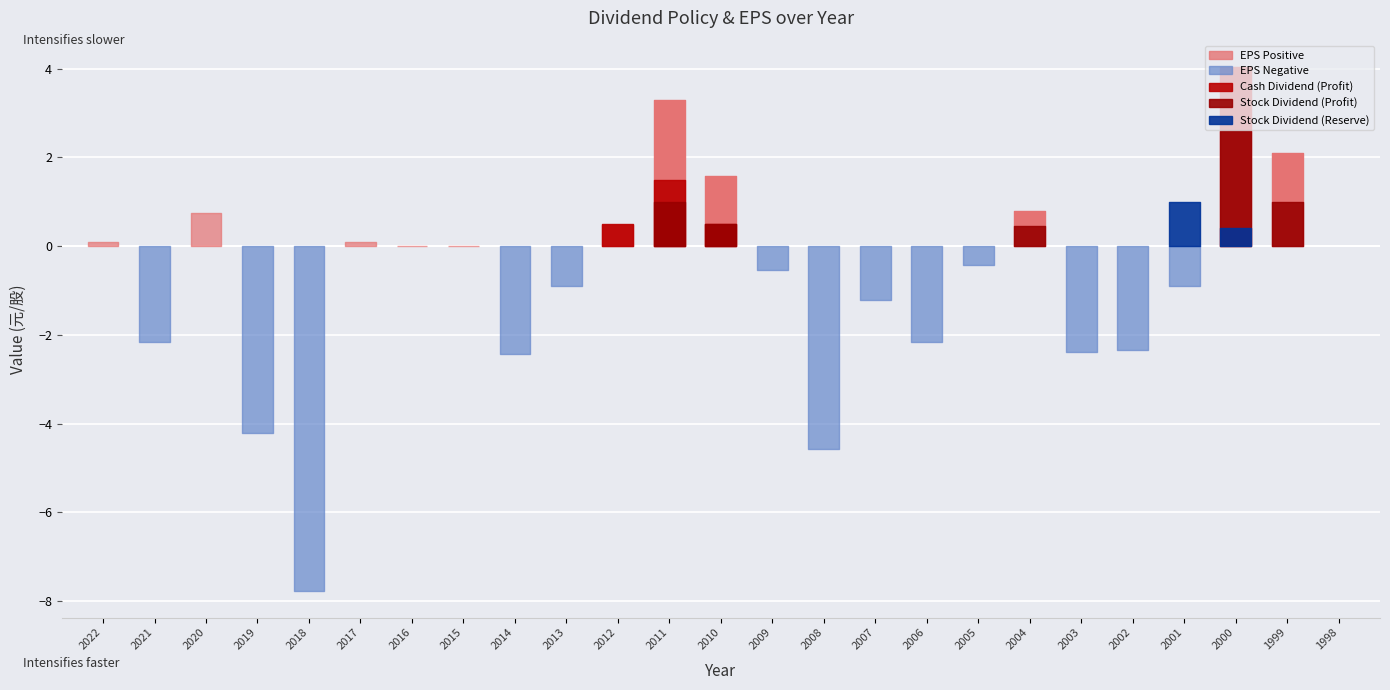

Where does the EPS series first go above 0?

2022